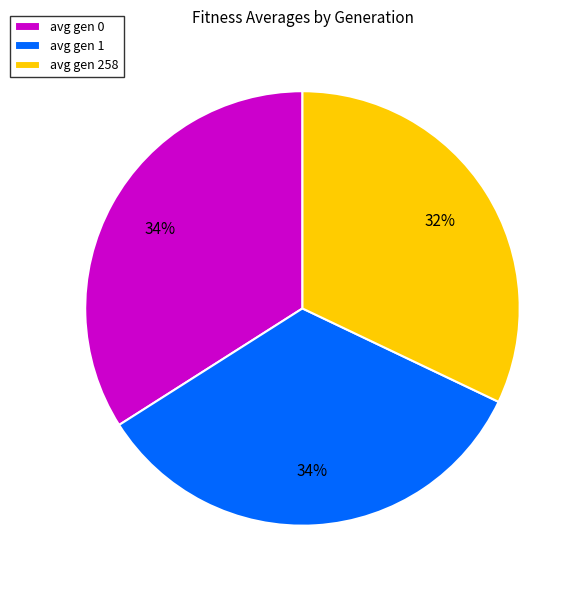

Between avg gen 1 and avg gen 258, which is larger?

avg gen 1